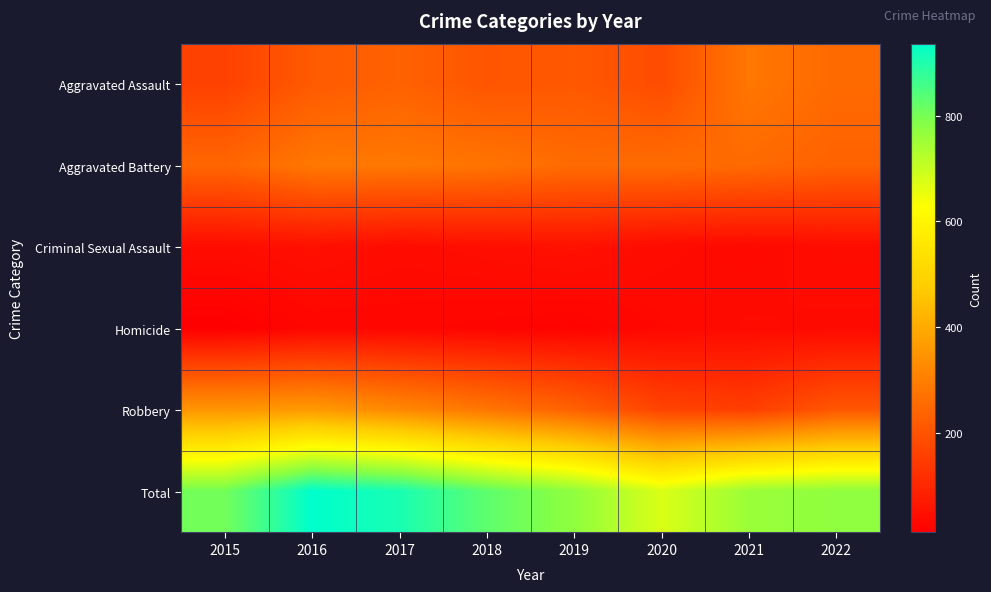

How many distinct data groups are displayed?

6